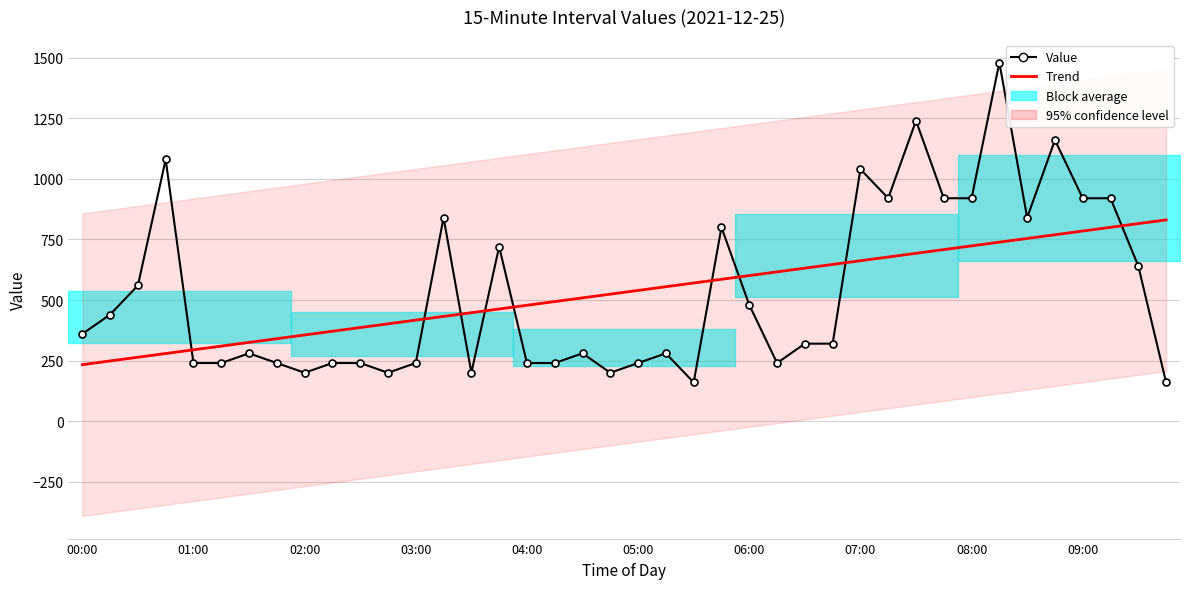

Reading left to right, list all the values displayed in this chart.

Value: 360.0	440.0	560.0	1080.0	240.0	240.0	280.0	240.0	200.0	240.0	240.0	200.0	240.0	840.0	200.0	720.0	240.0	240.0	280.0	200.0	240.0	280.0	160.0	800.0	480.0	240.0	320.0	320.0	1040.0	920.0	1240.0	920.0	920.0	1480.0	840.0	1160.0	920.0	920.0	640.0	160.0
Trend: 233.3	248.6	264.0	279.3	294.6	309.9	325.2	340.5	355.9	371.2	386.5	401.8	417.1	432.4	447.8	463.1	478.4	493.7	509.0	524.3	539.7	555.0	570.3	585.6	600.9	616.2	631.6	646.9	662.2	677.5	692.8	708.1	723.5	738.8	754.1	769.4	784.7	800.0	815.4	830.7